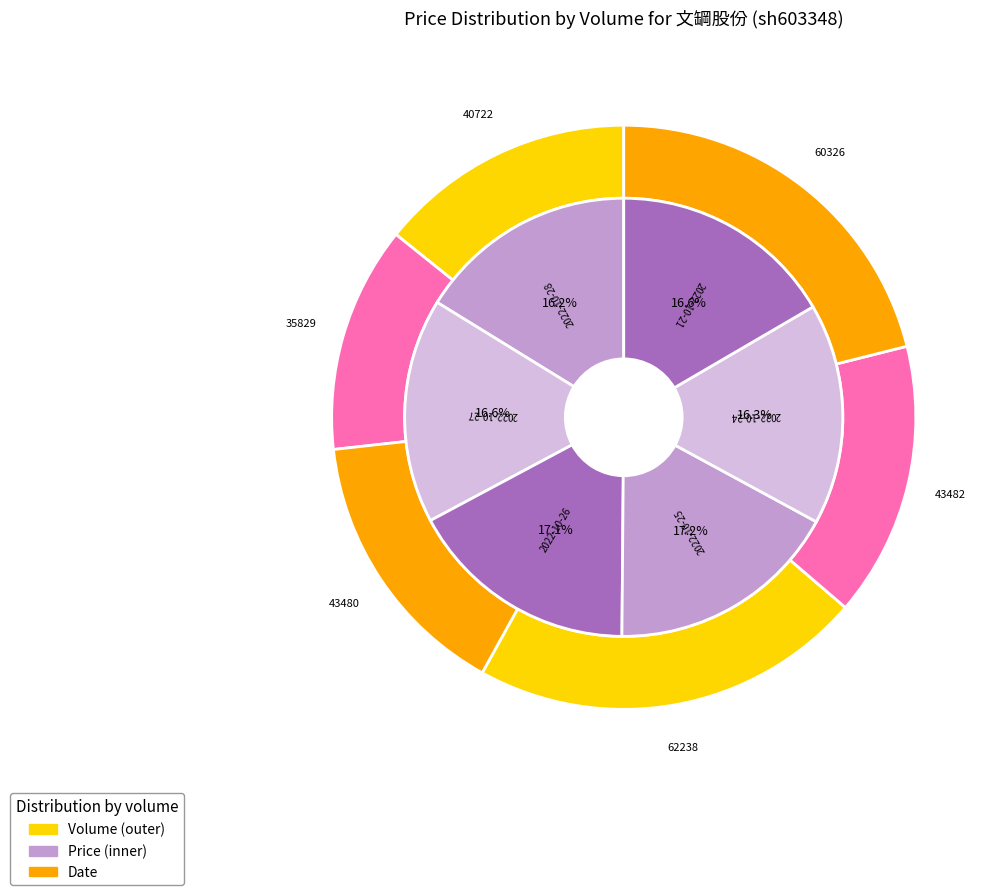

Is there a majority slice in this chart?

No